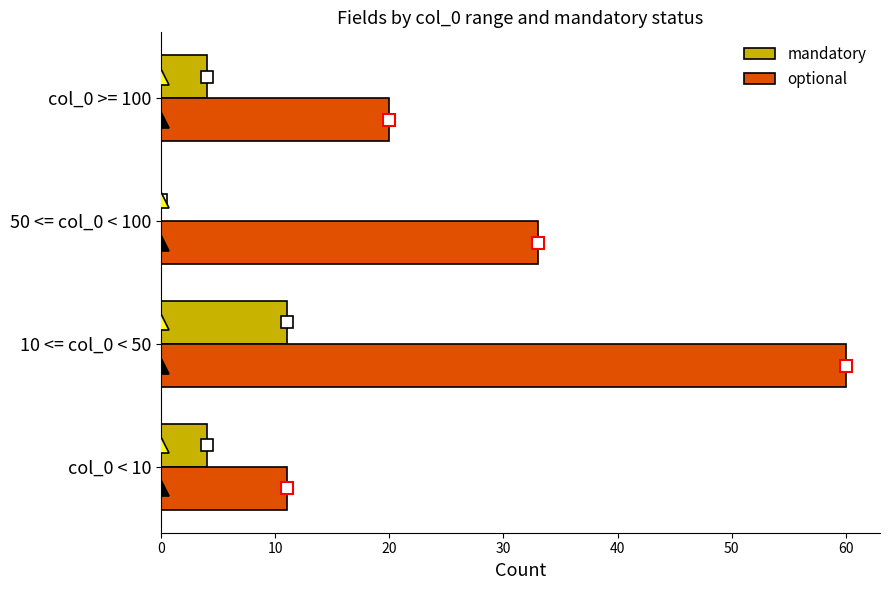

Which label corresponds to the largest value in the chart?

10 <= col_0 < 50